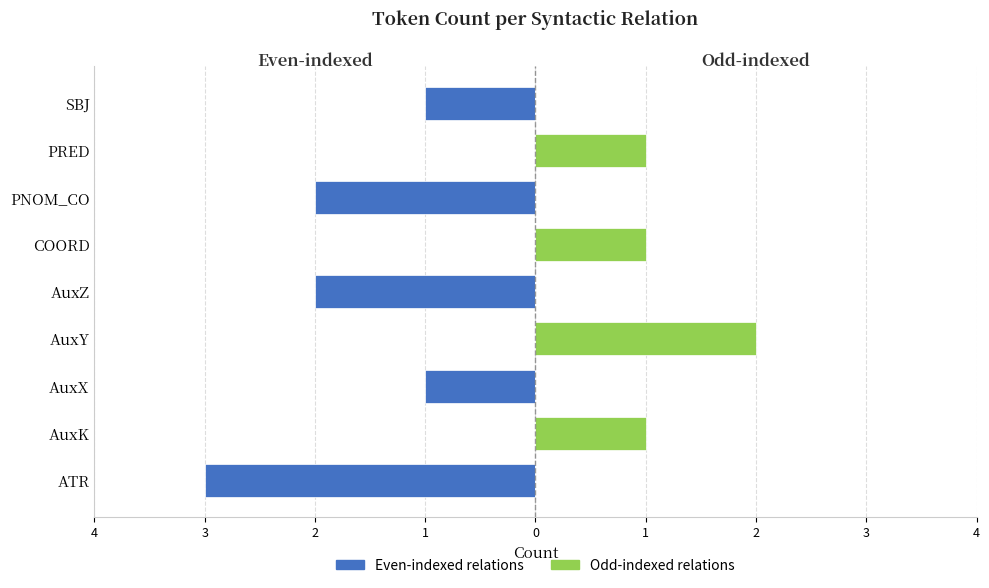

What is the sum of the Even-indexed relations values at AuxY and PNOM_CO?

-2